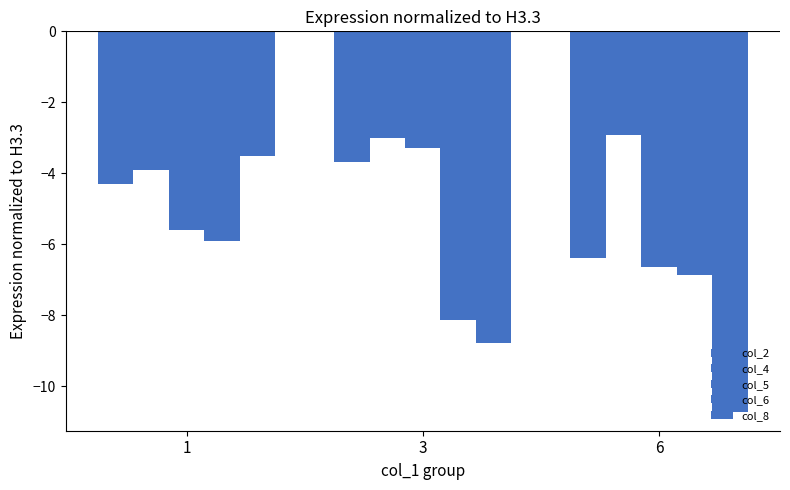

At which label does col_4 first exceed -3?

6